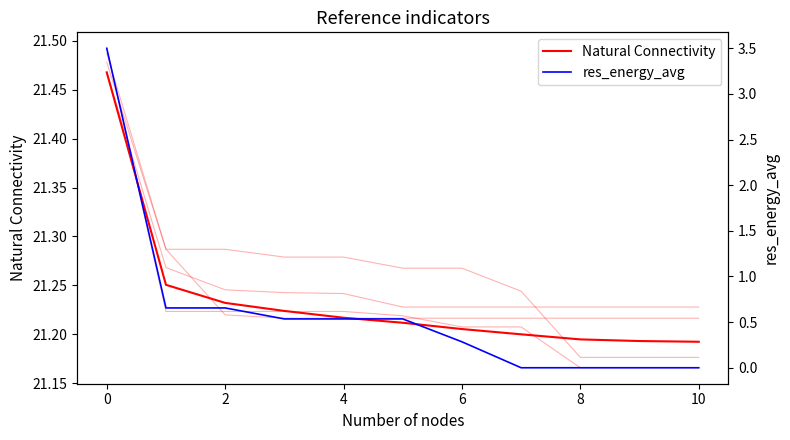

What is the maximum value for Natural Connectivity?

21.5